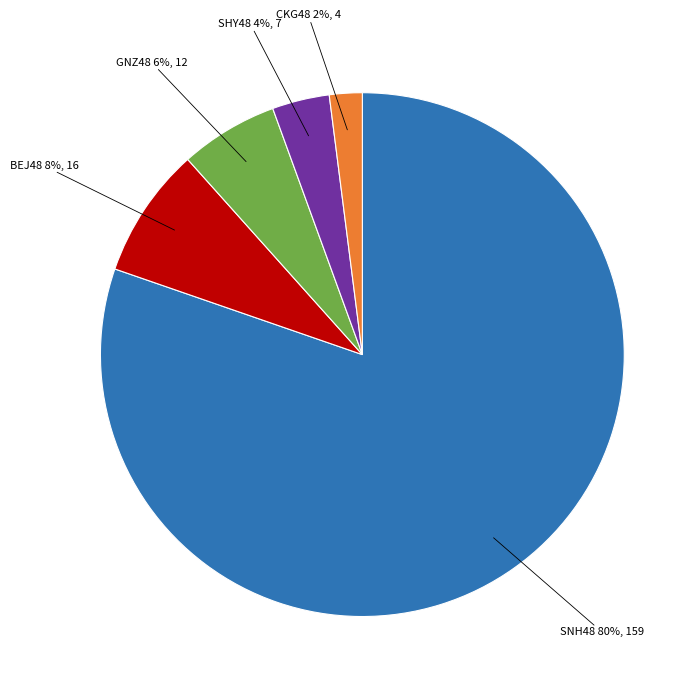

What is the largest slice in the pie chart?

SNH48